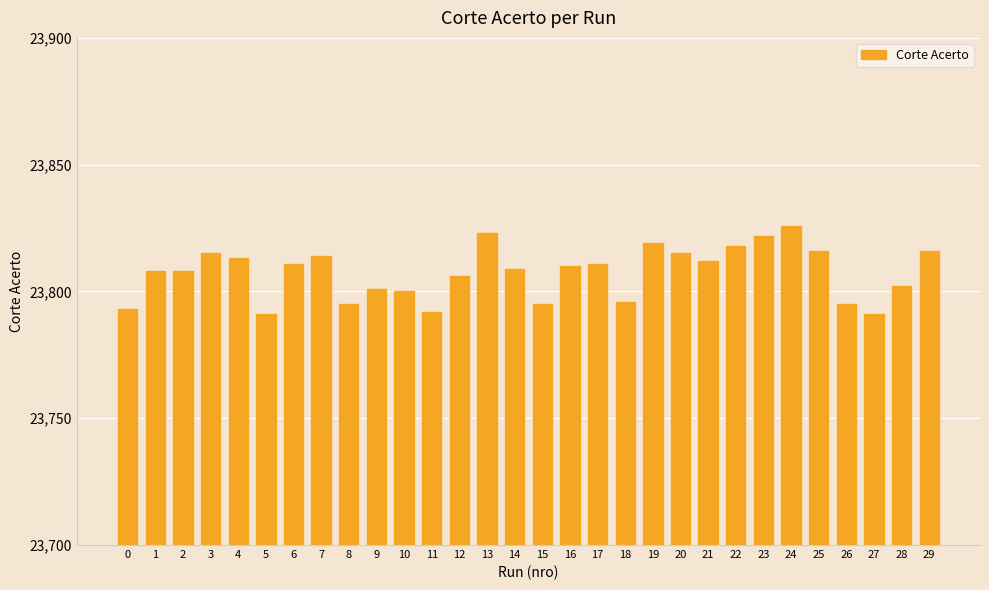

What is the change in value from 8 to 24?

+31